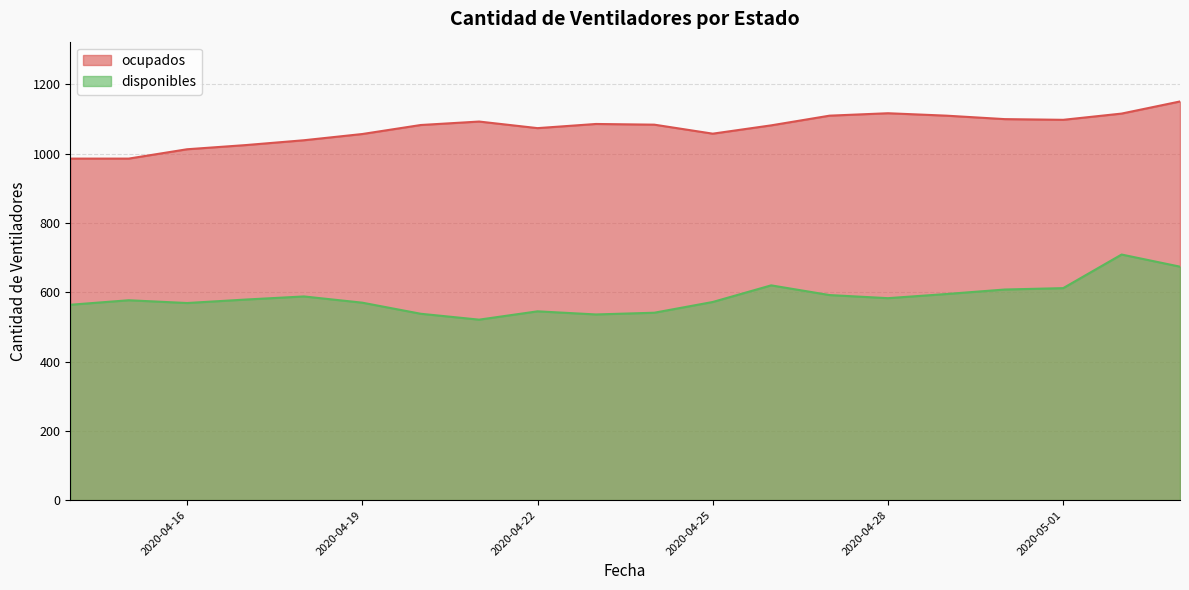

Where is the first local maximum for ocupados?

2020-04-21